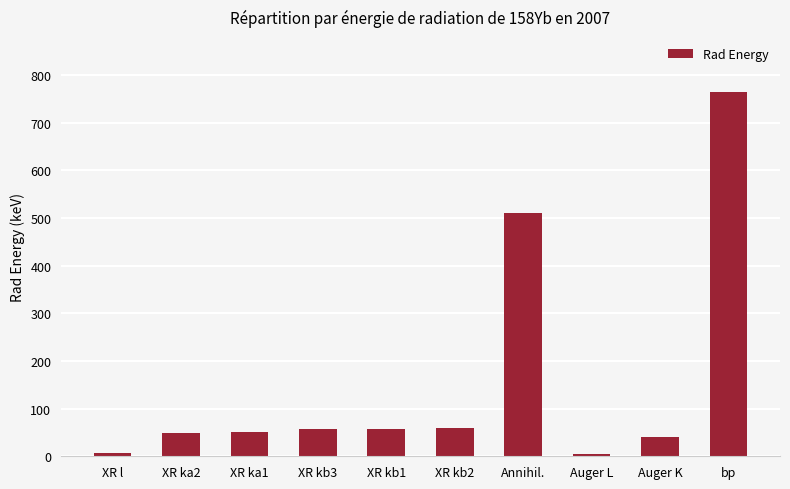

Which has a higher value, XR kb1 or bp?

bp